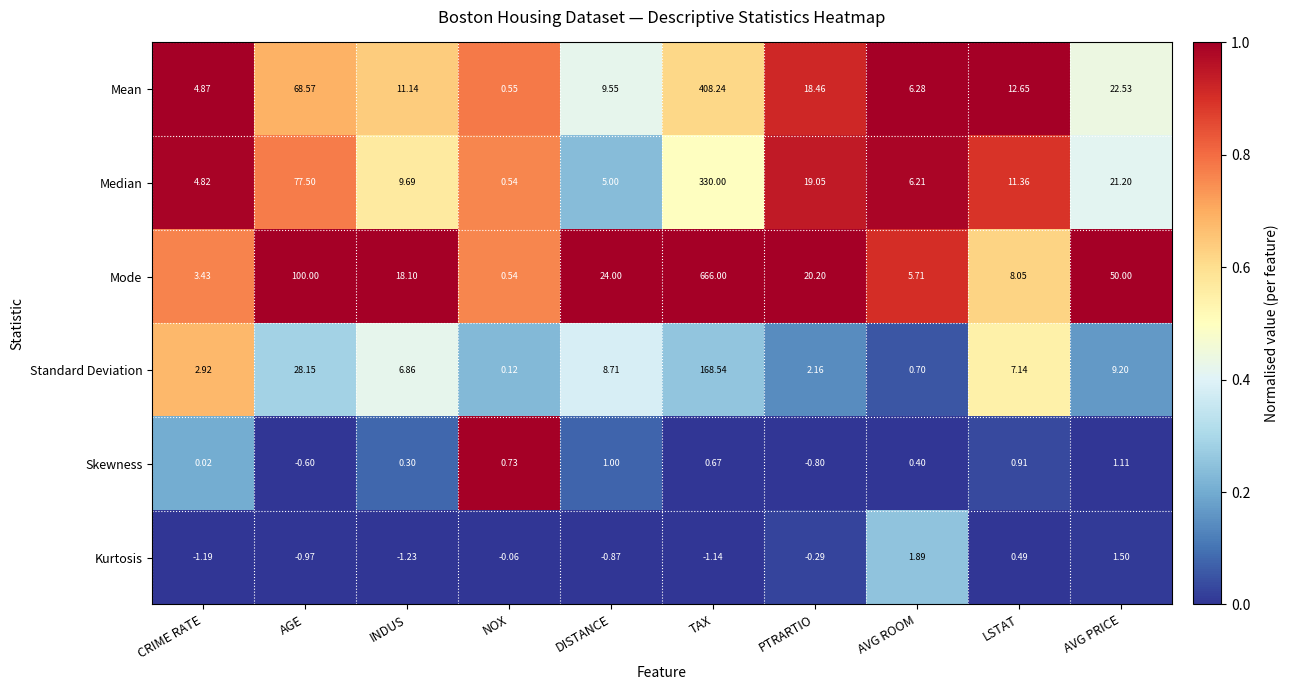

Which series changed the most between AGE and TAX?

Mode